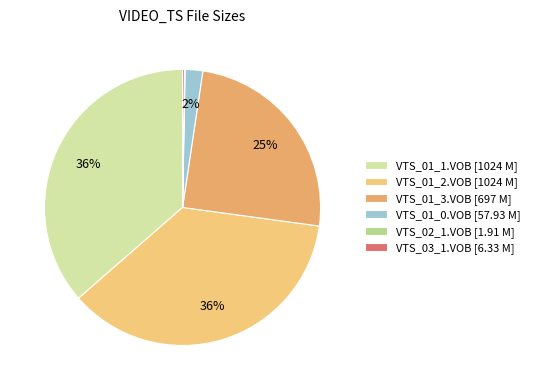

To the nearest percent, what is the difference between the largest and smallest slice percentages?

36%